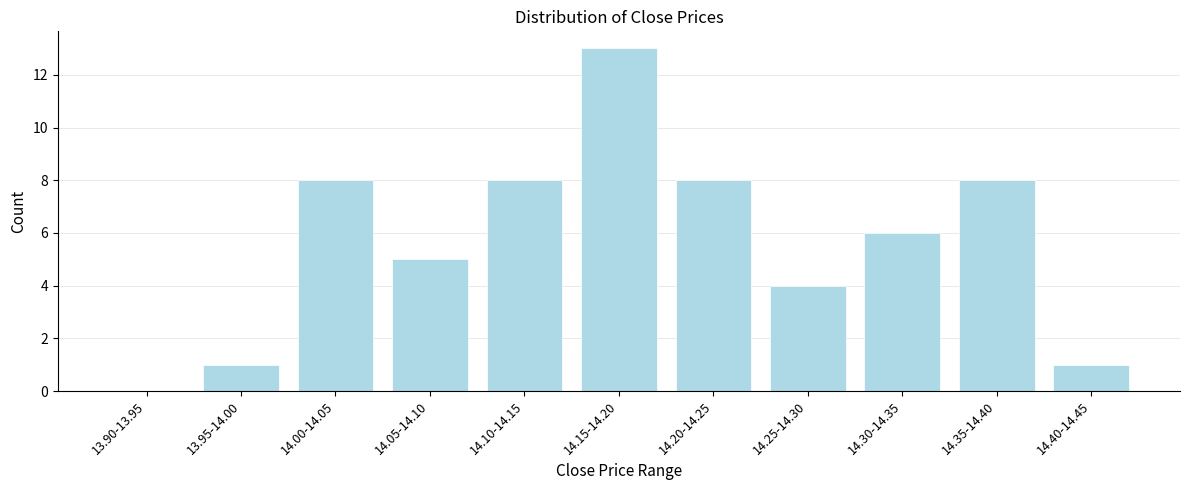

Reading left to right, extract all data points from this chart.

13.90-13.95=0	13.95-14.00=1	14.00-14.05=8	14.05-14.10=5	14.10-14.15=8	14.15-14.20=13	14.20-14.25=8	14.25-14.30=4	14.30-14.35=6	14.35-14.40=8	14.40-14.45=1